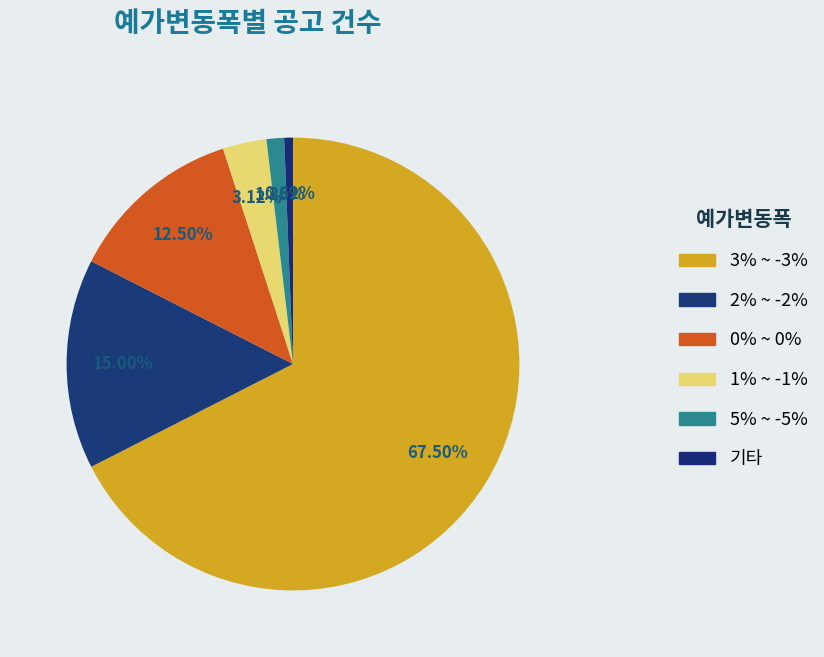

How many segments does this pie chart have?

6